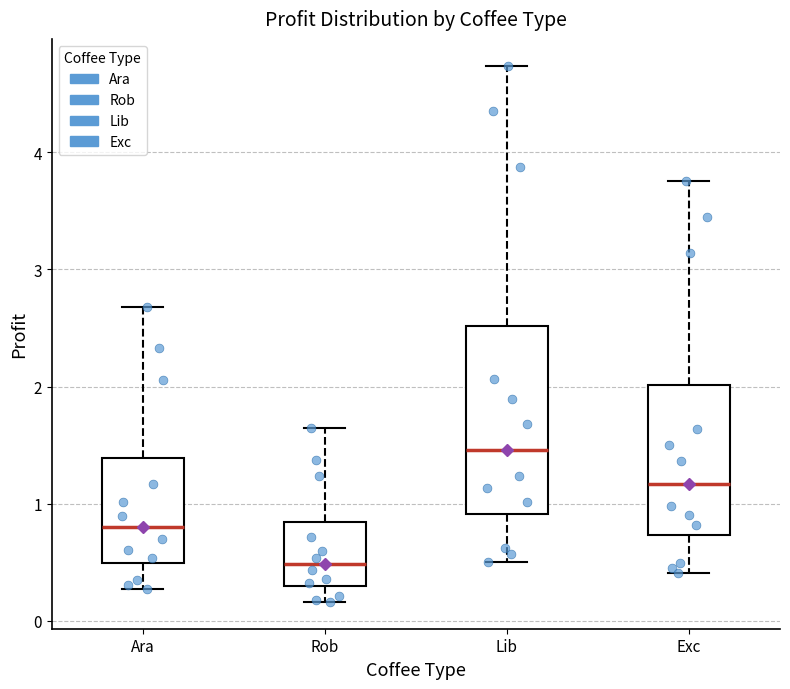

Which box's median line is the highest?

Lib